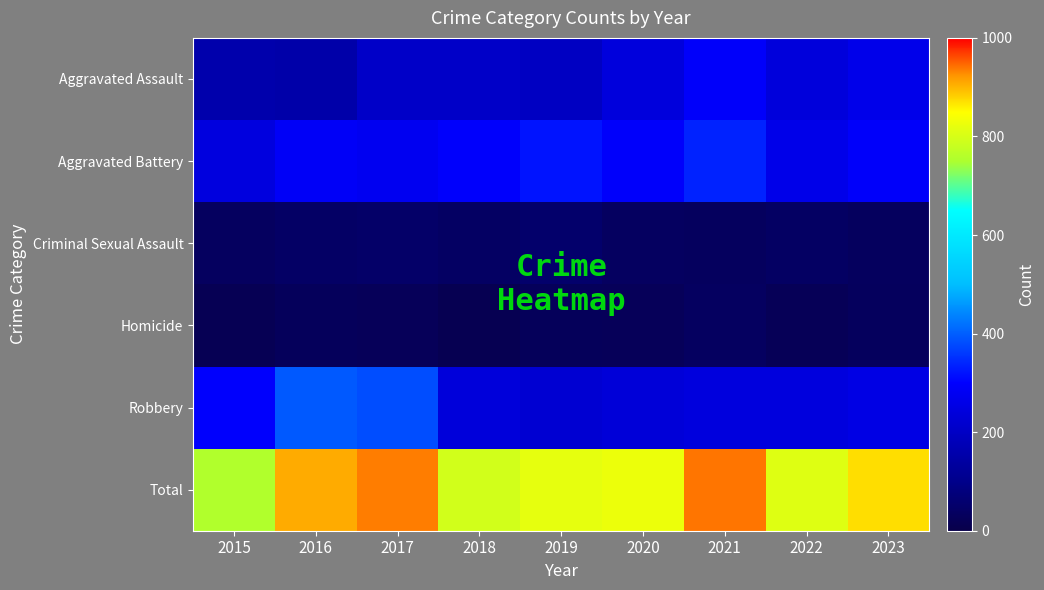

Which label corresponds to the smallest value in the chart?

2018